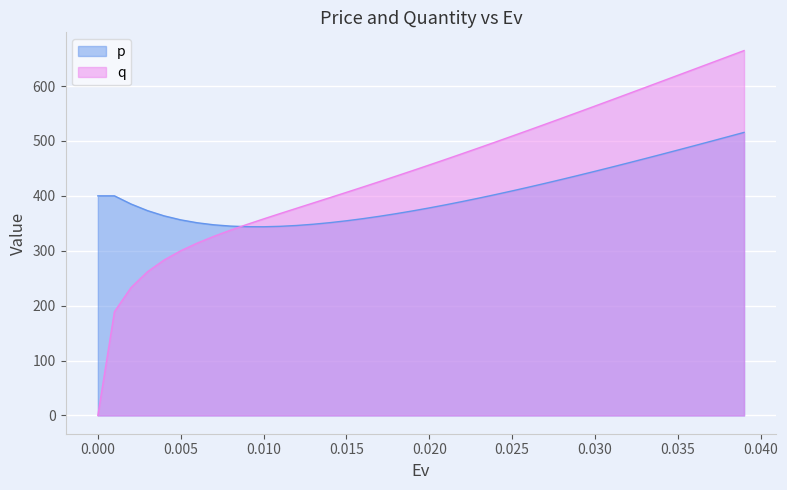

What is the maximum value shown in the chart?

664.5